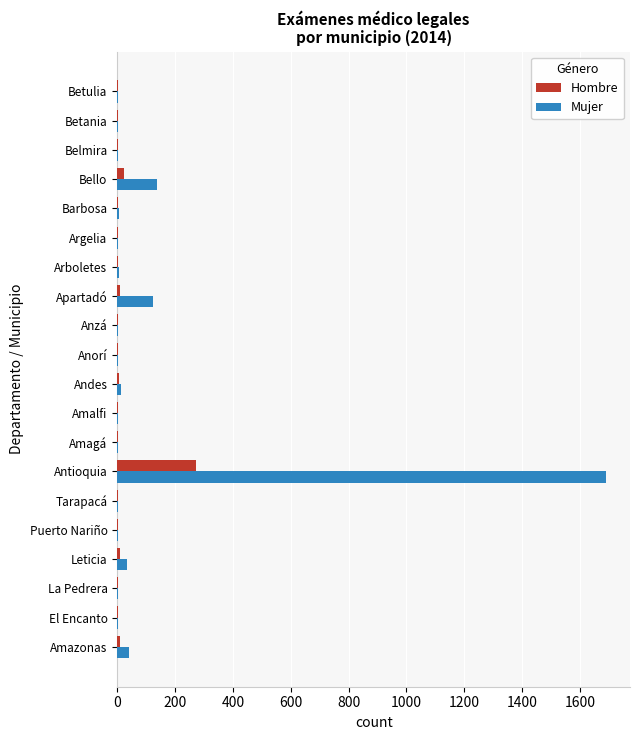

At which category is the sum across all series the highest?

Antioquia